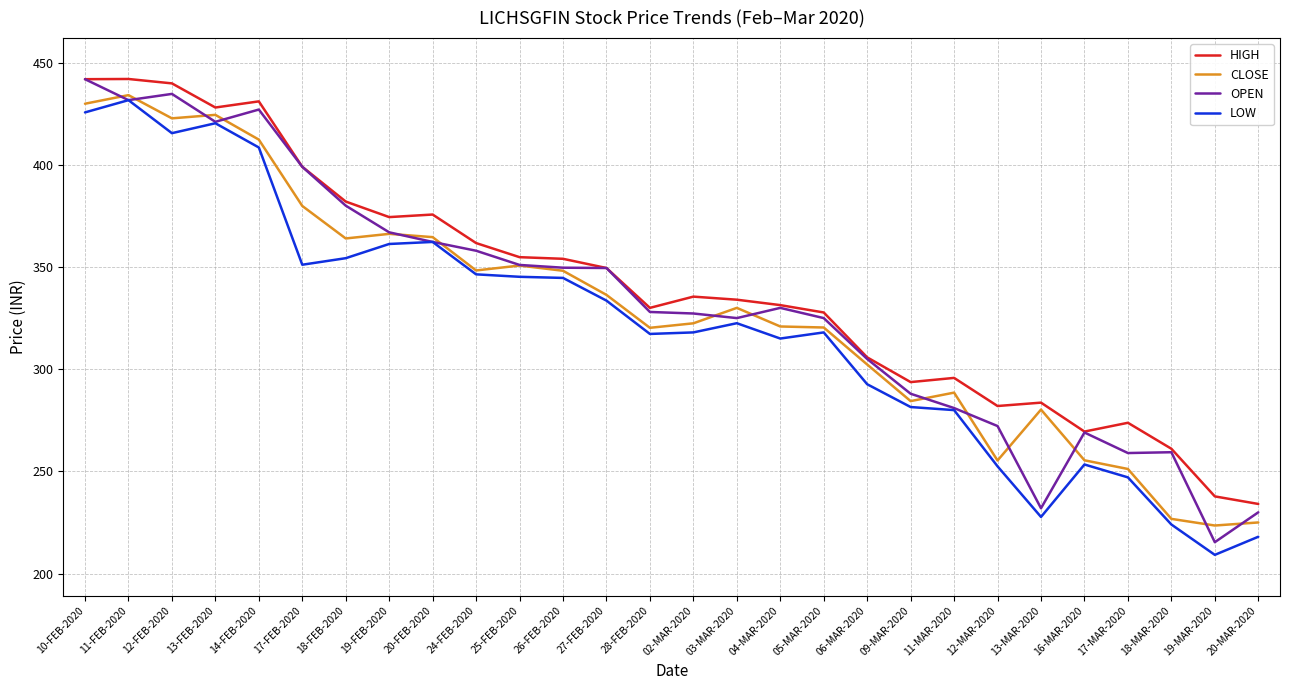

Which series has the largest range (max minus min)?

OPEN